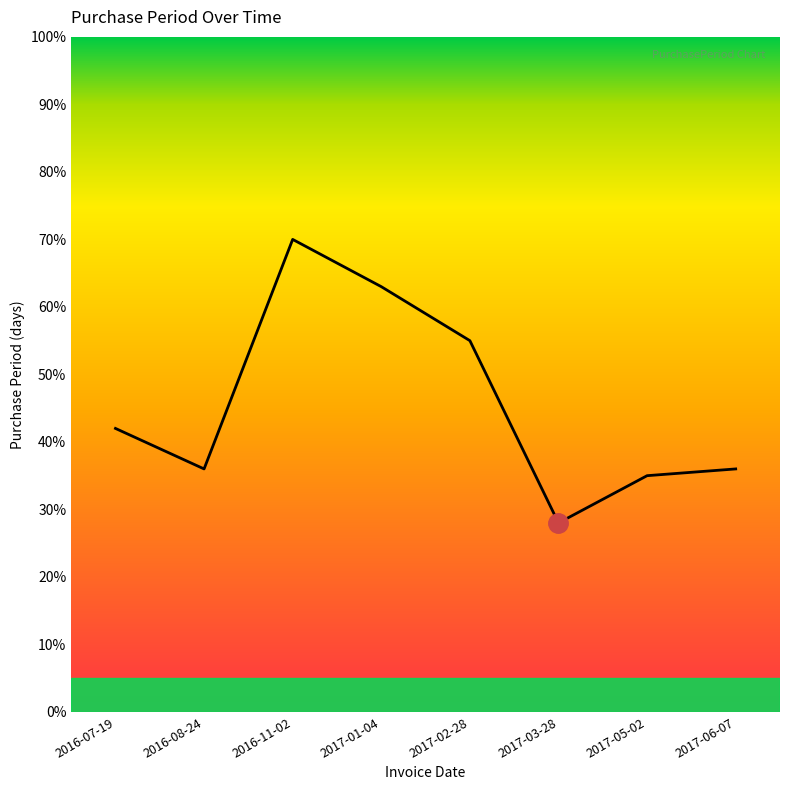

Which has a higher value, 2017-01-04 or 2017-03-28?

2017-01-04